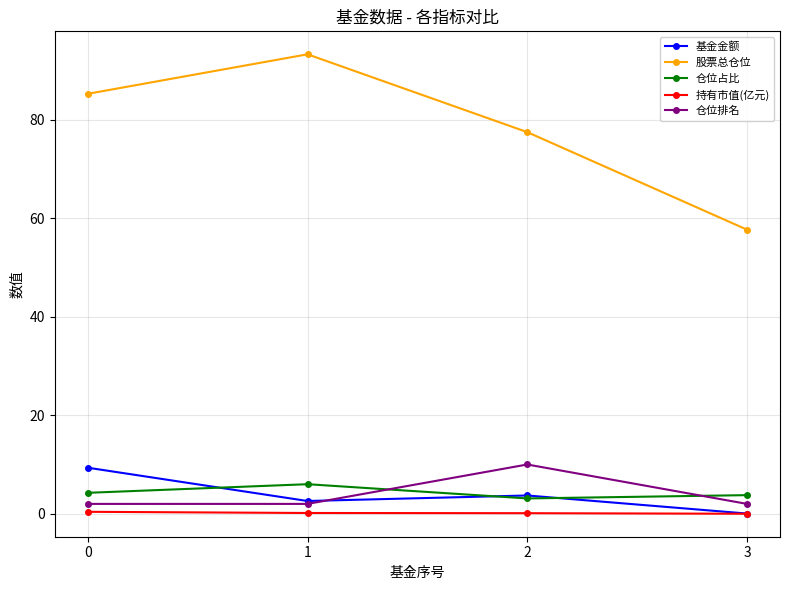

Between which two adjacent categories do 仓位排名 and 仓位占比 first intersect?

1 and 2